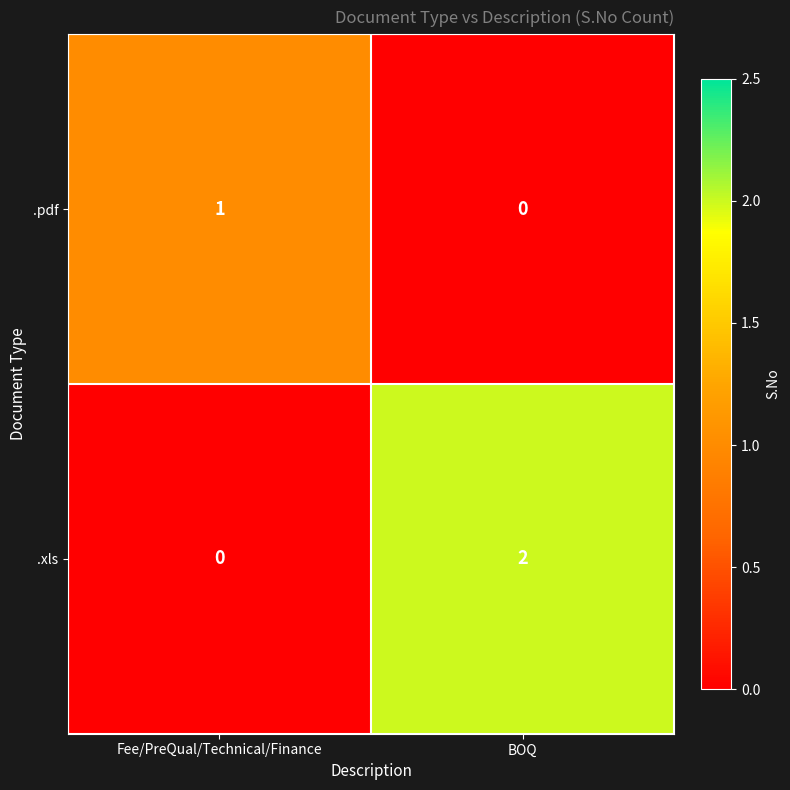

Is the value of .pdf at Fee/PreQual/Technical/Finance greater than the value of .xls at BOQ?

No